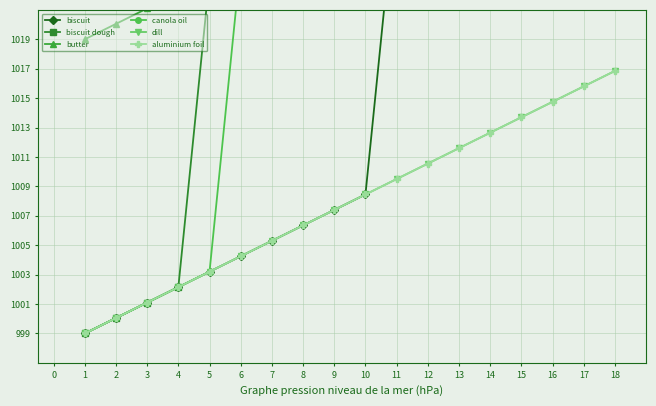

True or false: biscuit and biscuit dough cross at least once.

False